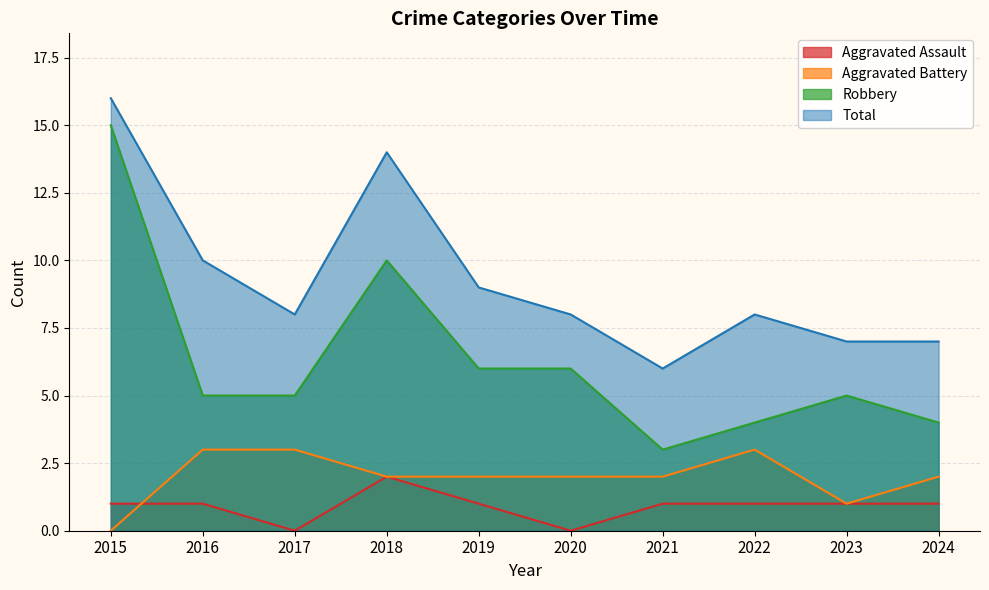

At which label does Robbery first exceed 5?

2015